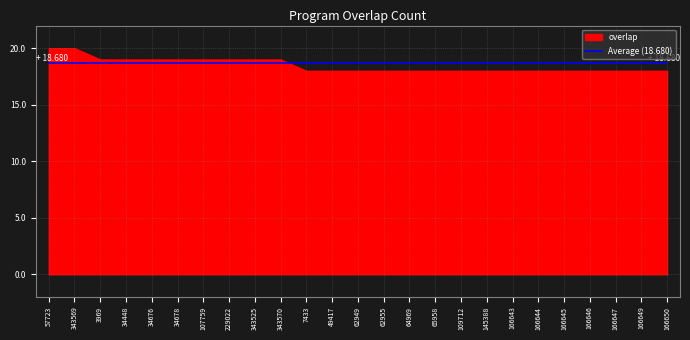

Does the chart have visible grid lines?

Yes